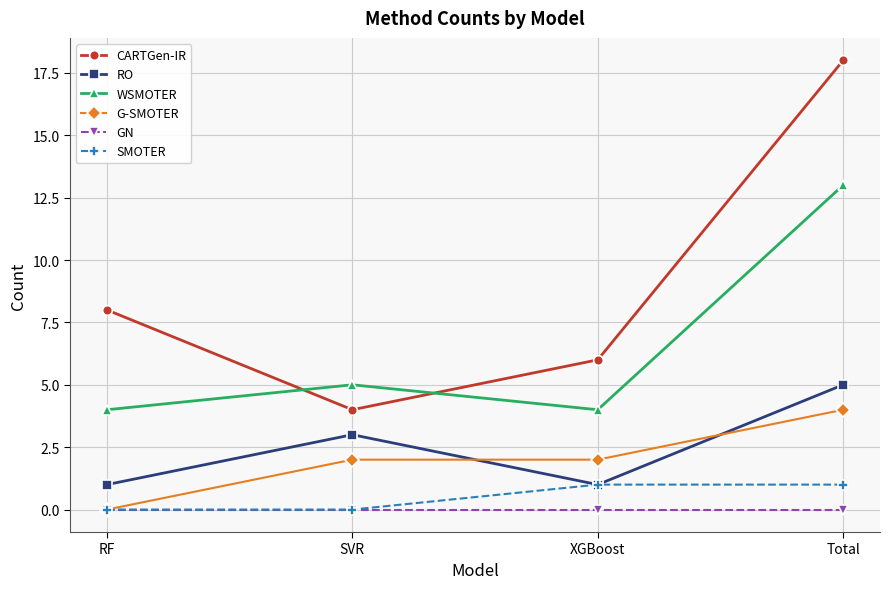

The RO series shows 4 at SVR. True or false?

False